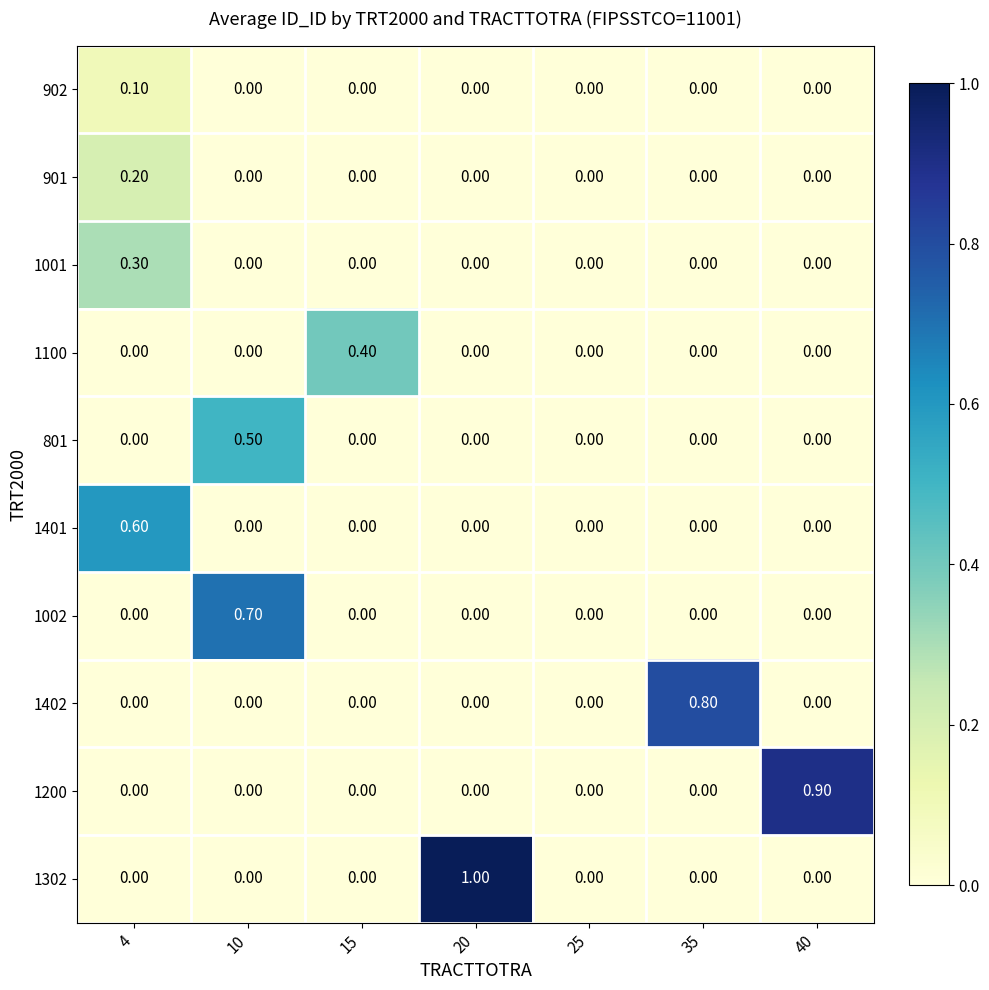

What is the difference between the maximum and minimum values in the 1402 series?

0.8